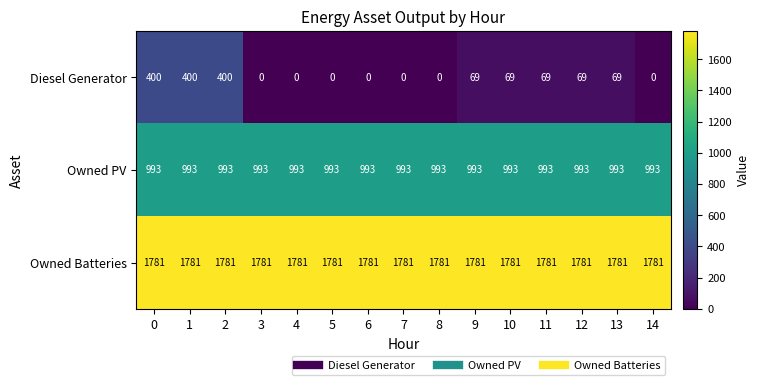

Which series has the widest spread of values?

Diesel Generator